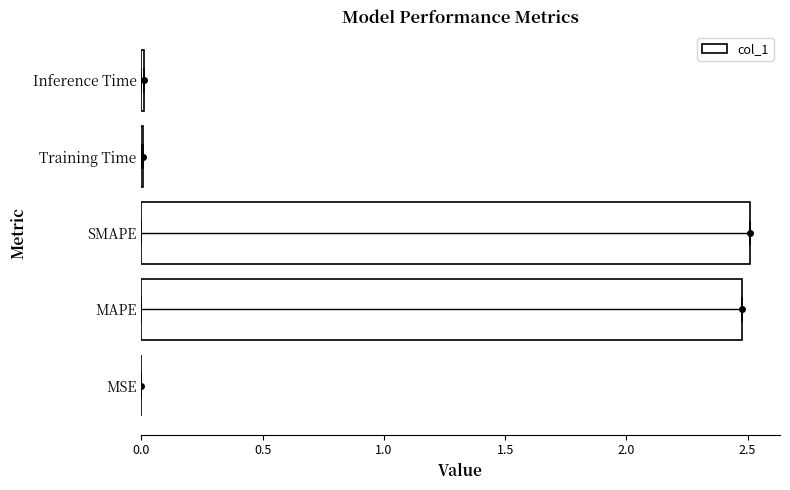

What is the maximum value shown in the chart?

2.5